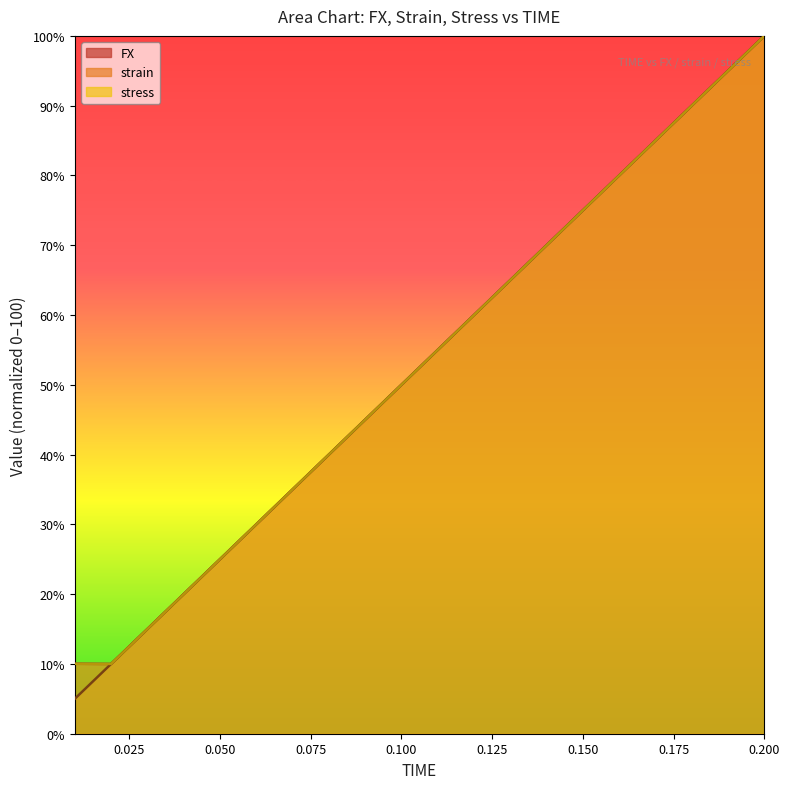

How many lines are shown in the chart?

3